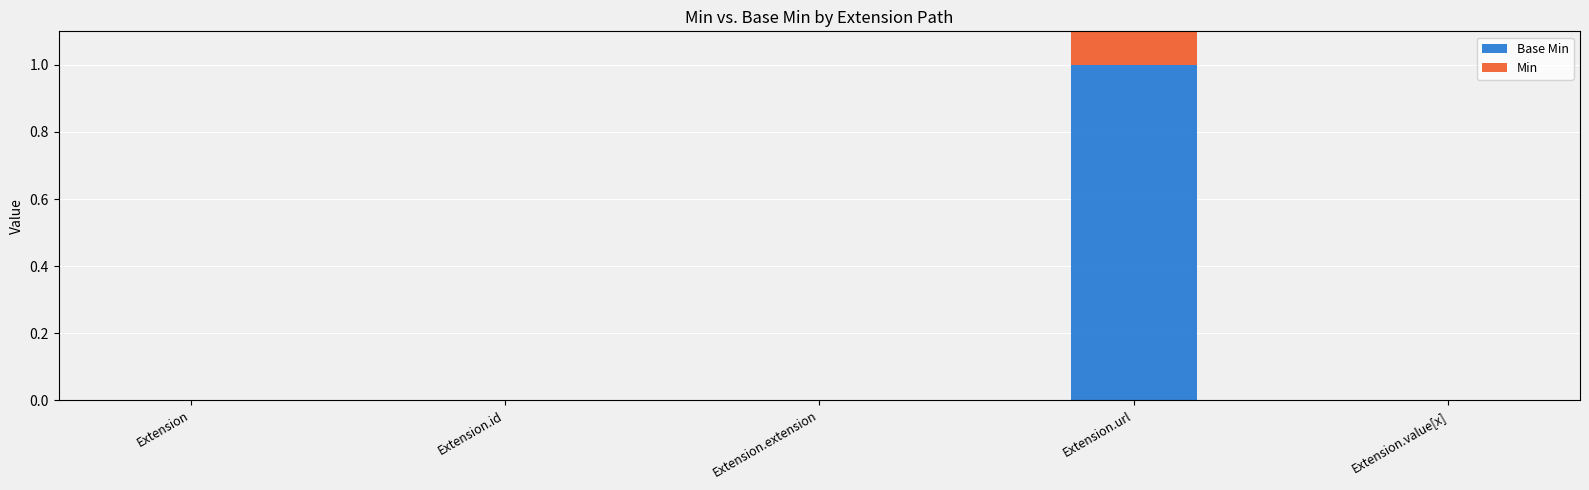

How many series are shown in this chart?

2